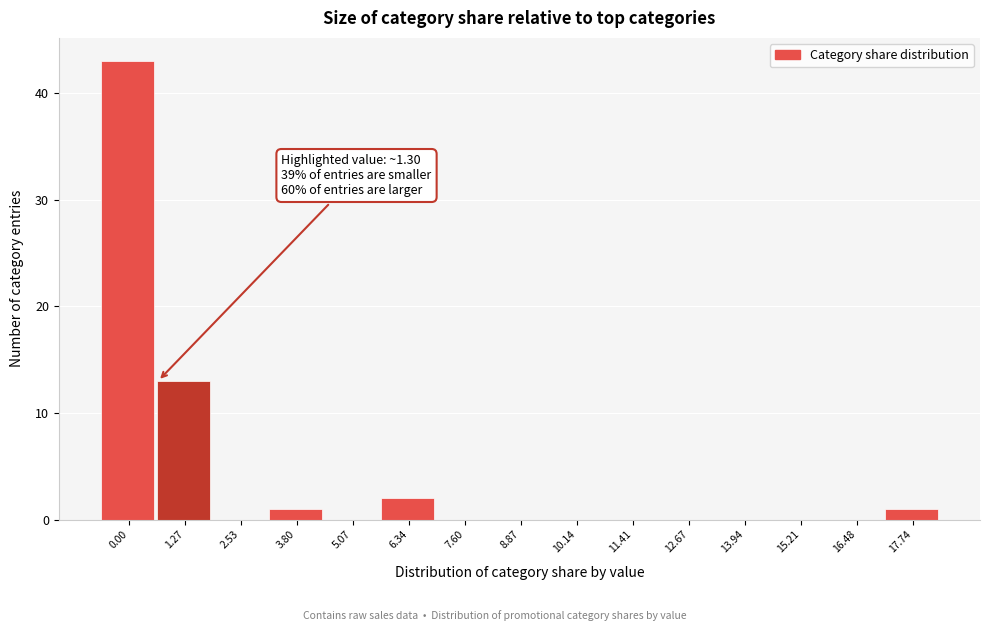

Reading left to right, extract all data points from this chart.

0.00=43	1.27=13	2.53=0	3.80=1	5.07=0	6.34=2	7.60=0	8.87=0	10.14=0	11.41=0	12.67=0	13.94=0	15.21=0	16.48=0	17.74=1